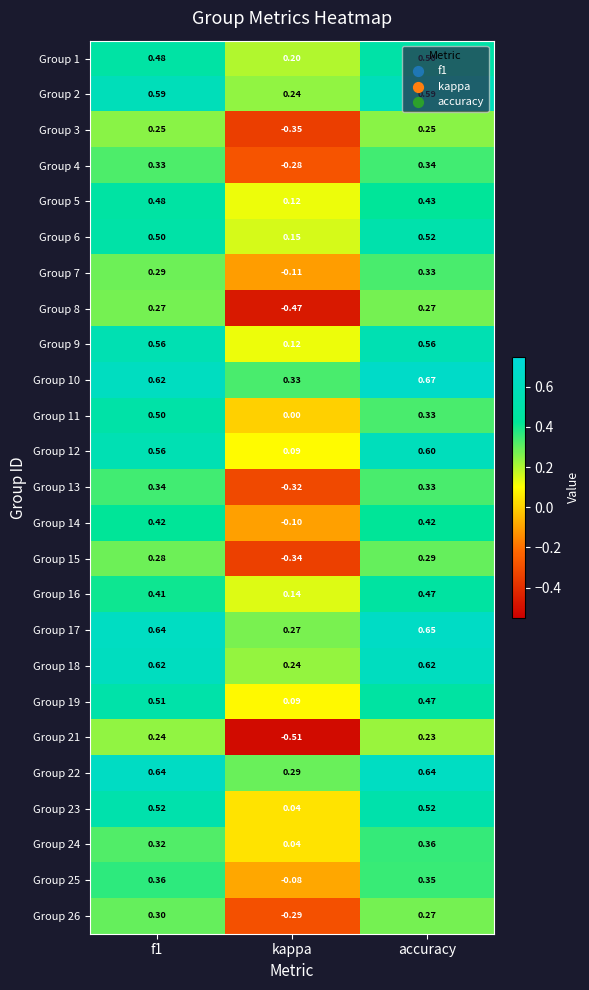

Where is Group 11 nearest to the value 0?

kappa